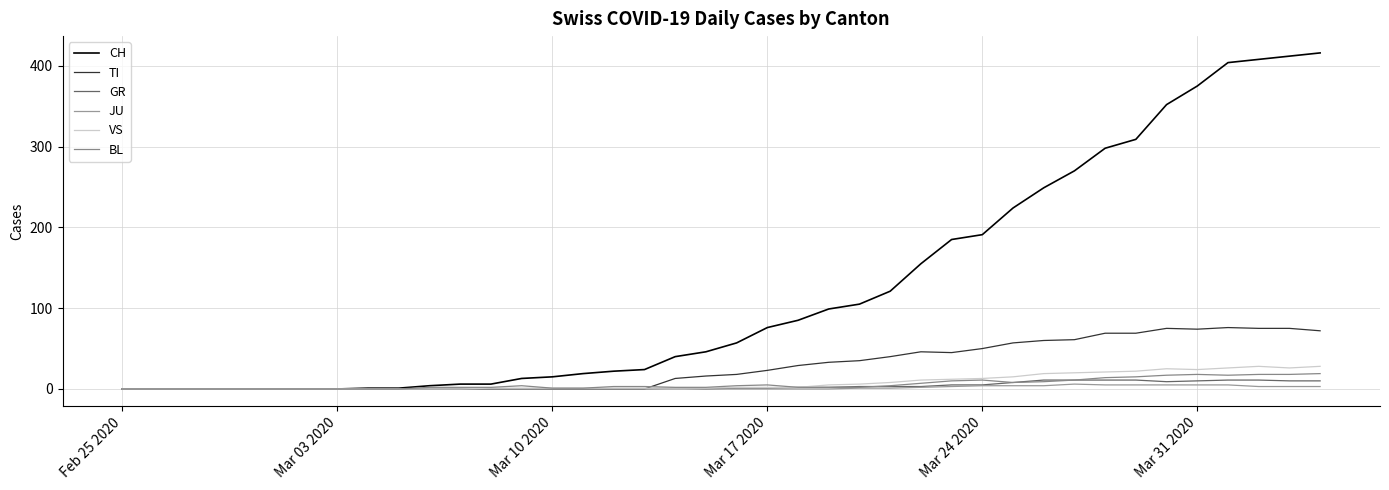

At how many categories does at least one series exceed 342?

6